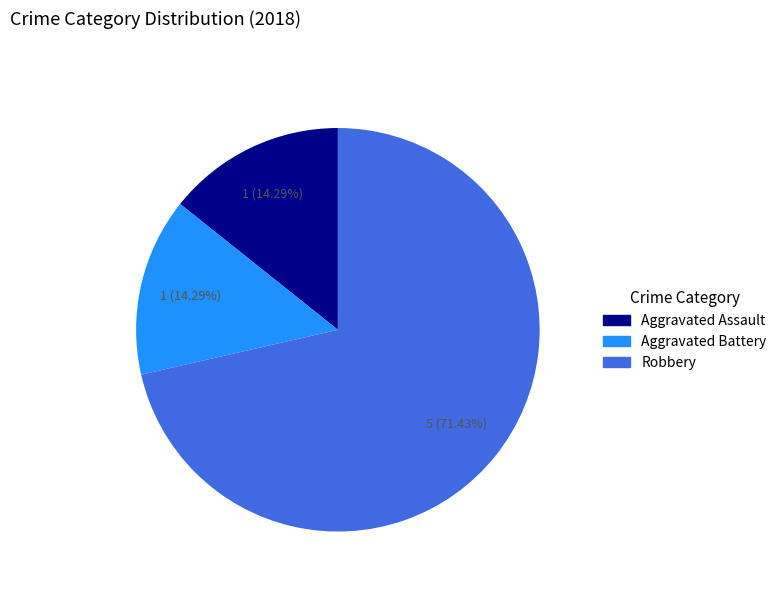

To the nearest percent, what is the combined percentage of Aggravated Assault and Aggravated Battery?

29%